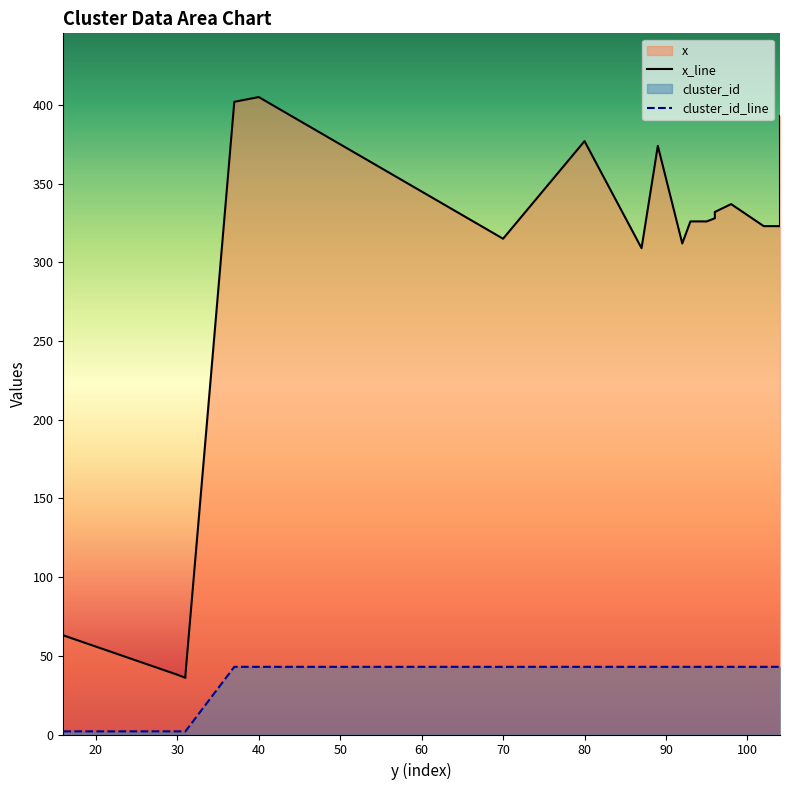

Reading right to left, transcribe all the data shown in this chart.

x: 104=393	104=352	104=323	102=323	98=337	96=332	96=328	95=326	93=326	92=312	89=374	87=309	80=377	70=315	40=405	37=402	31=38	31=36	30=38	16=63
cluster_id: 104=43	104=43	104=43	102=43	98=43	96=43	96=43	95=43	93=43	92=43	89=43	87=43	80=43	70=43	40=43	37=43	31=2	31=2	30=2	16=2